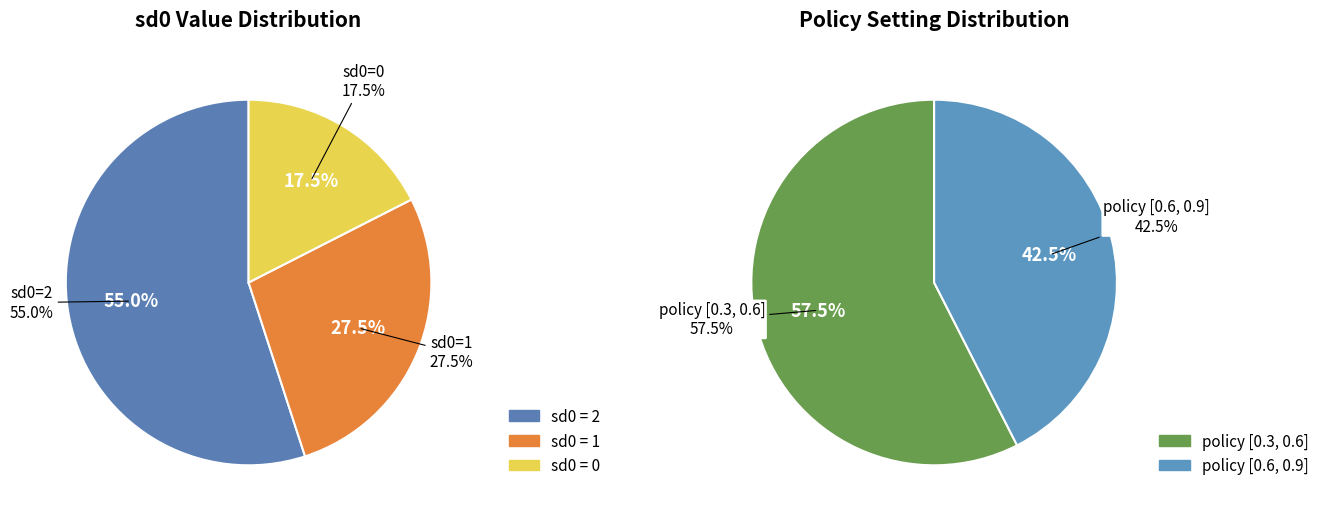

How many slices are in this pie chart?

5